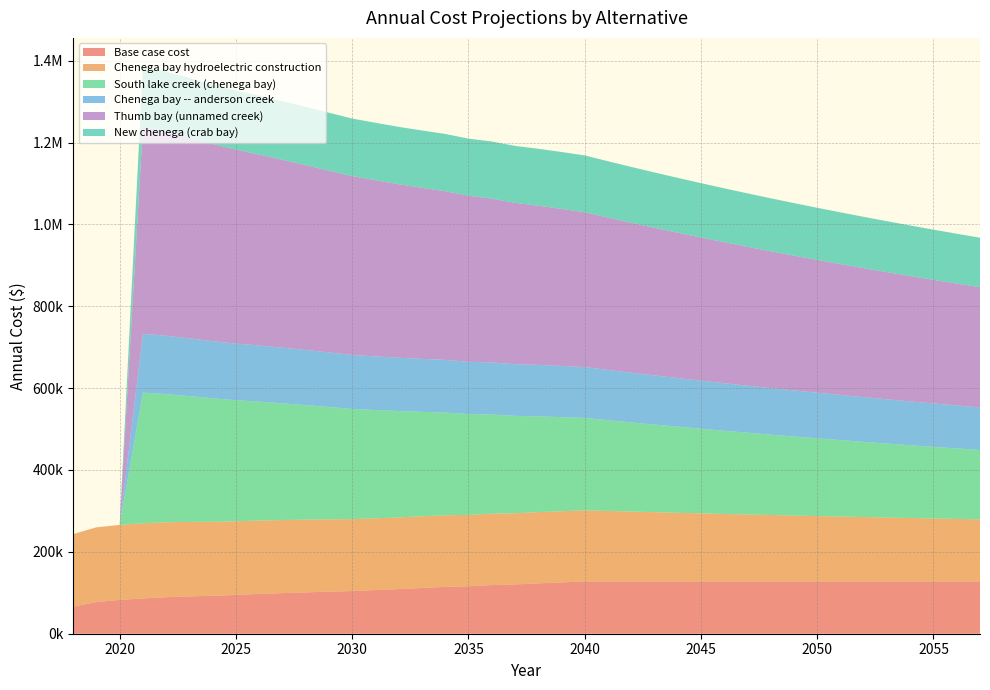

Reading left to right, what are all the values shown in this chart?

Base case cost: 66036.7	77453.2	82515.4	86306.7	89205.9	91213.0	92774.1	94781.3	97234.4	99241.6	101025.7	102867.6	104200.7	106644.6	109088.6	111754.7	114420.8	115976.0	118864.3	120419.6	123085.7	125307.4	127712.0	127712.0	127712.0	127712.0	127712.0	127712.0	127712.0	127712.0	127712.0	127712.0	127712.0	127712.0	127712.0	127712.0	127712.0	127712.0	127712.0	127712.0
Chenega bay hydroelectric construction: 177272.6	182525.8	183356.6	183461.4	183010.0	182001.0	180740.6	179842.5	179305.3	178512.9	177617.7	176691.7	175582.4	175285.2	175034.4	174981.8	174973.5	174243.8	174473.7	173827.4	173985.9	173877.8	173783.1	172221.8	170697.1	169208.1	167754.0	166333.9	164947.2	163592.9	162270.4	160978.9	159717.7	158486.0	157283.2	156108.6	154961.5	153841.3	152747.4	151679.1
South lake creek (chenega bay): 0.0	0.0	0.0	319181.0	313219.8	307321.4	301523.9	295907.4	290468.6	285120.9	279882.2	274423.7	269388.6	264574.4	259878.2	255317.2	250868.8	246430.2	242219.0	237992.5	233968.4	230004.2	225713.9	221742.5	217864.3	214076.9	210378.3	206766.4	203239.1	199794.5	196430.6	193145.6	189937.6	186804.8	183745.3	180757.6	177839.9	174990.6	172208.1	169490.8
Chenega bay -- anderson creek: 0.0	0.0	0.0	143703.6	142572.9	141154.2	139616.3	138298.8	137200.3	135979.3	134719.8	133287.8	131942.8	131062.7	130224.9	129512.8	128841.2	127787.4	127278.0	126300.5	125781.1	125129.1	124281.2	122855.4	121463.0	120103.3	118775.5	117478.7	116212.4	114975.7	113768.1	112588.7	111437.0	110312.2	109213.9	108141.2	107093.7	106070.8	105071.8	104096.3
Thumb bay (unnamed creek): 0.0	0.0	0.0	506431.8	498272.8	489962.1	481680.2	473793.2	466296.2	458813.3	451432.5	444039.5	436844.5	430290.7	423914.3	417803.0	411860.8	405623.9	400100.0	394181.9	388877.4	383539.1	378139.6	372171.7	366343.6	360652.1	355094.1	349666.2	344365.6	339189.3	334134.2	329197.7	324376.8	319668.9	315071.4	310581.6	306197.1	301915.3	297733.8	293650.4
New chenega (crab bay): 0.0	0.0	0.0	147281.4	146893.1	146056.1	145016.9	144270.3	143815.1	143154.7	142412.1	141569.7	140654.5	140393.4	140170.1	140106.9	140079.8	139472.5	139638.2	139099.0	139208.0	139102.9	138914.5	137640.6	136396.6	135181.7	133995.4	132836.8	131705.3	130600.4	129521.4	128467.7	127438.6	126433.7	125452.3	124494.0	123558.1	122644.1	121751.6	120879.9